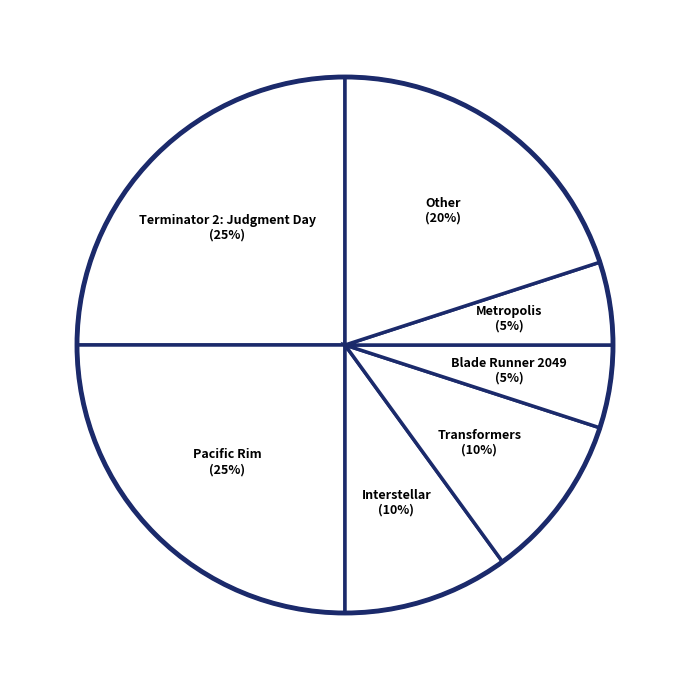

How many slices are in this pie chart?

7